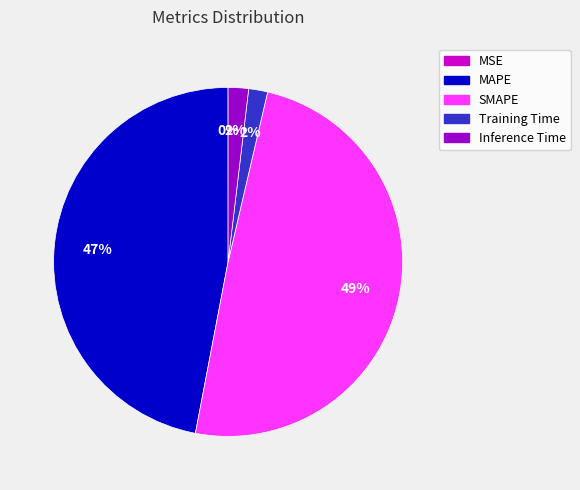

Combined, do SMAPE and Training Time account for over 50%?

Yes